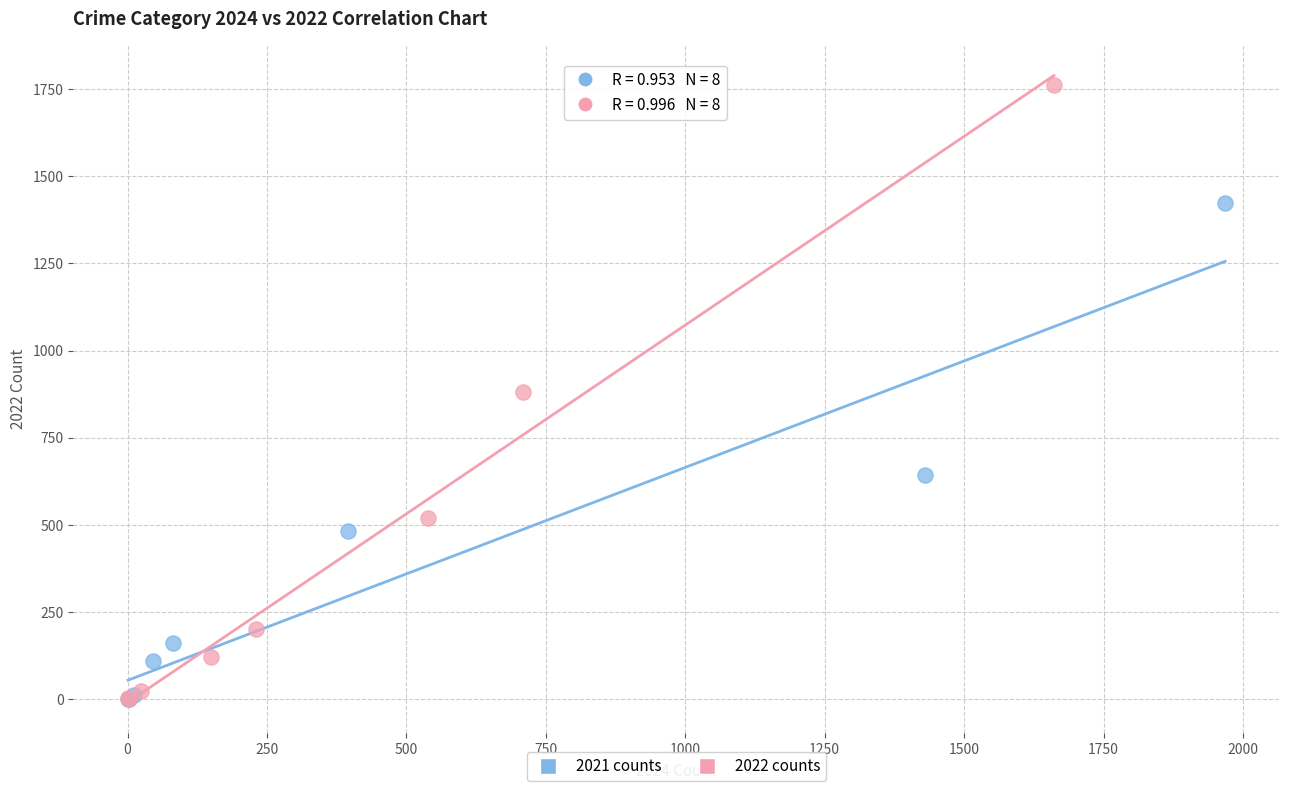

Which series has the largest Y range (max minus min)?

2022 counts